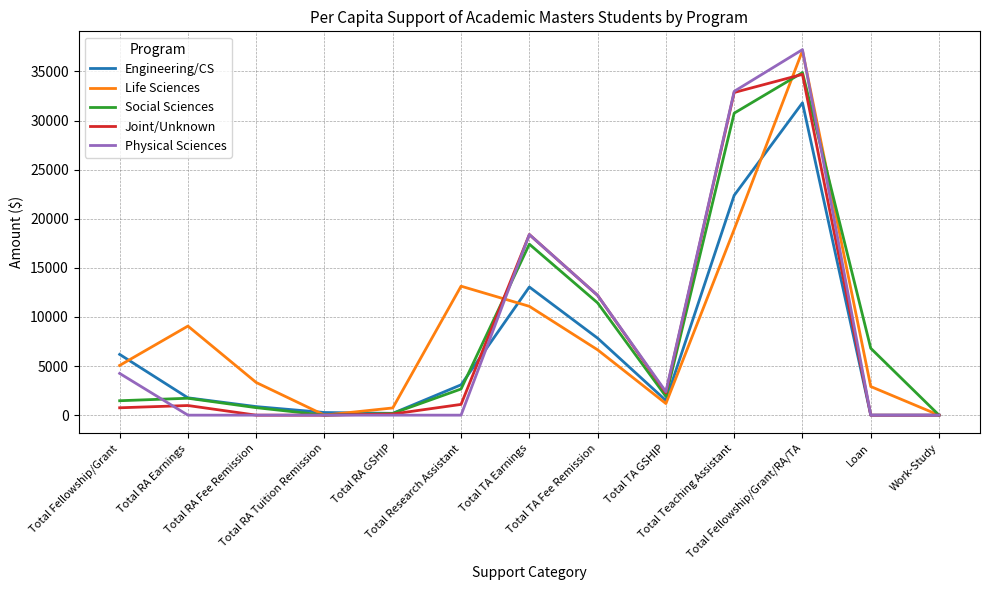

Where is the first local minimum for Life Sciences?

Total RA Tuition Remission